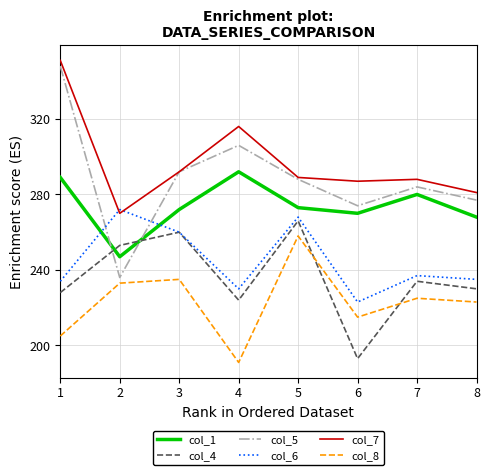

Which category has the highest value in the col_6 series?

2